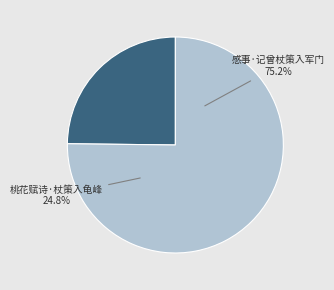

What is the change in value from 桃花赋诗·杖策入龟峰 to 感事·记曾杖策入军门?

+198064